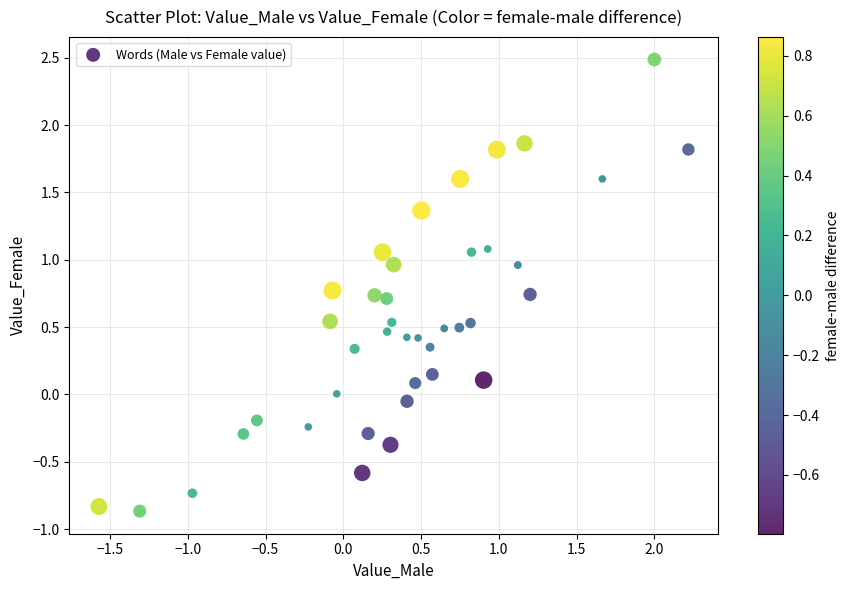

What is the range of X values (max minus min)?

3.8